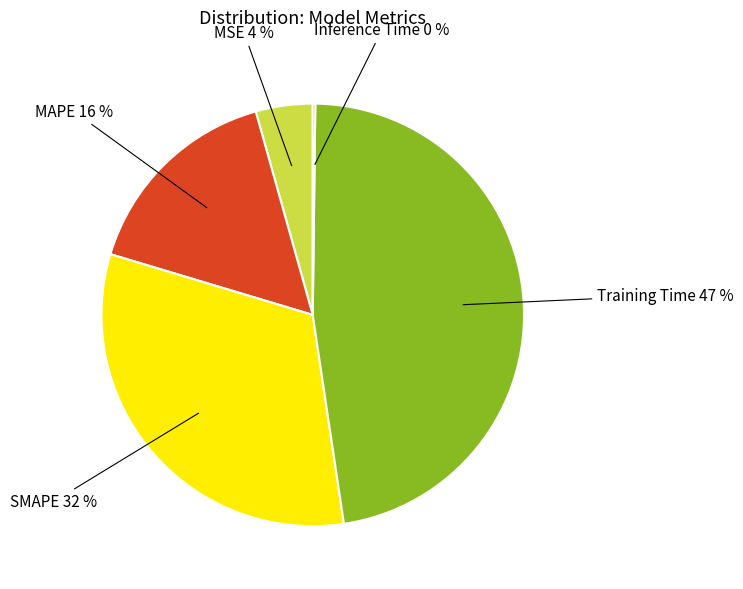

Does MAPE account for over 50% of the chart?

No